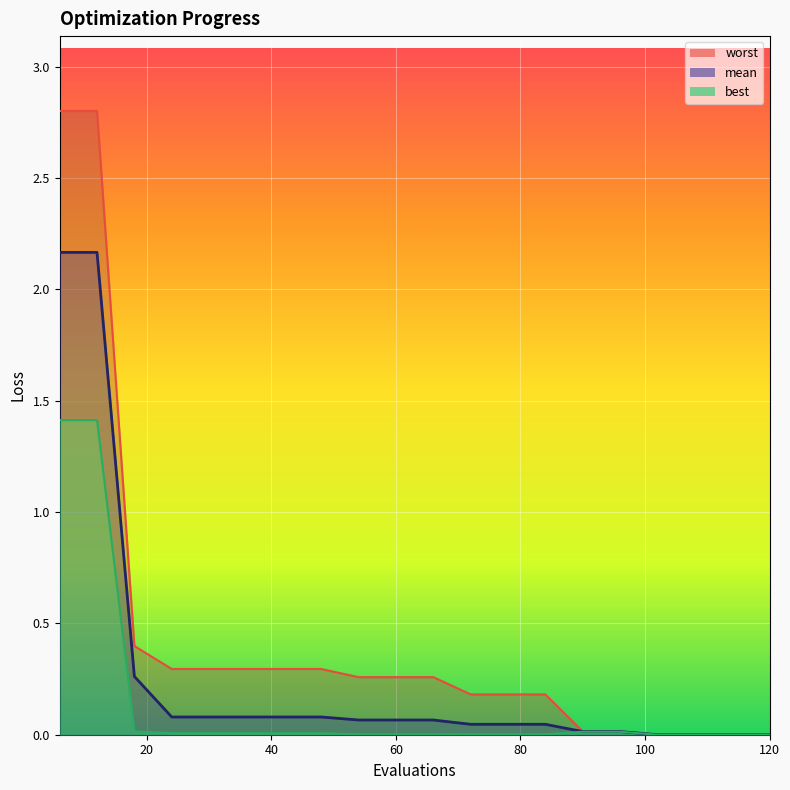

What is the sum of the worst values at 66 and 30?

0.6